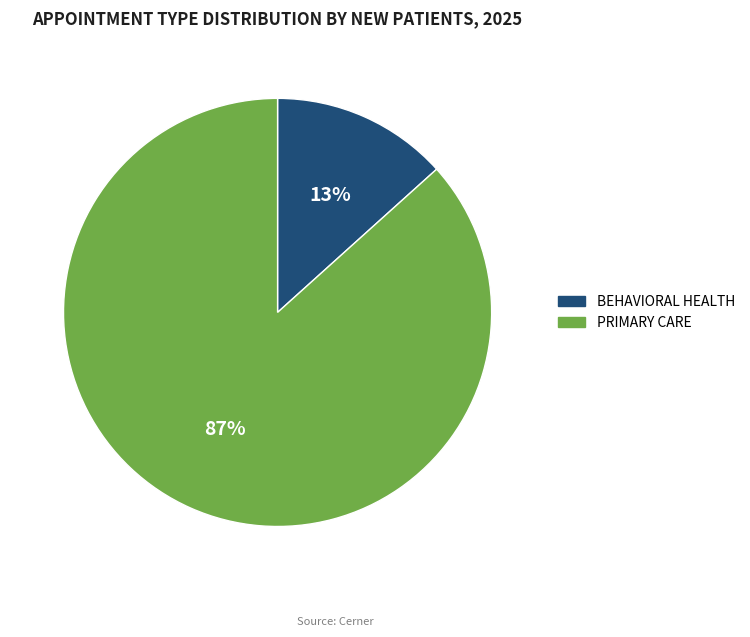

Between BEHAVIORAL HEALTH and PRIMARY CARE, which is larger?

PRIMARY CARE